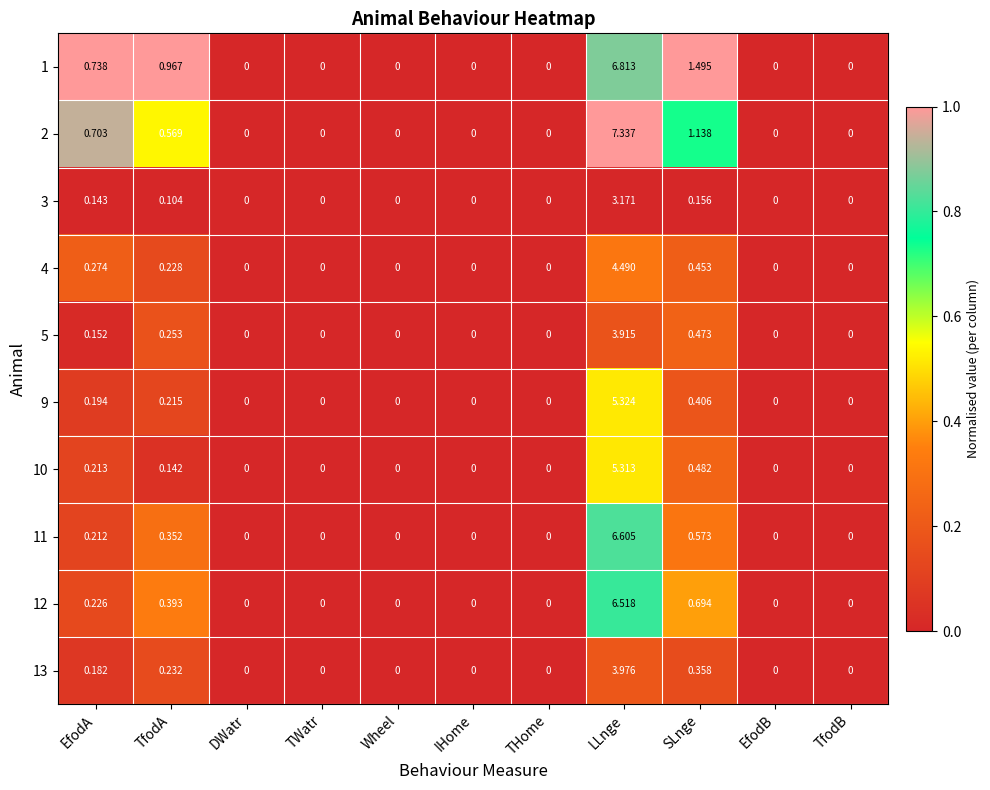

At which category is the sum across all series the highest?

LLnge